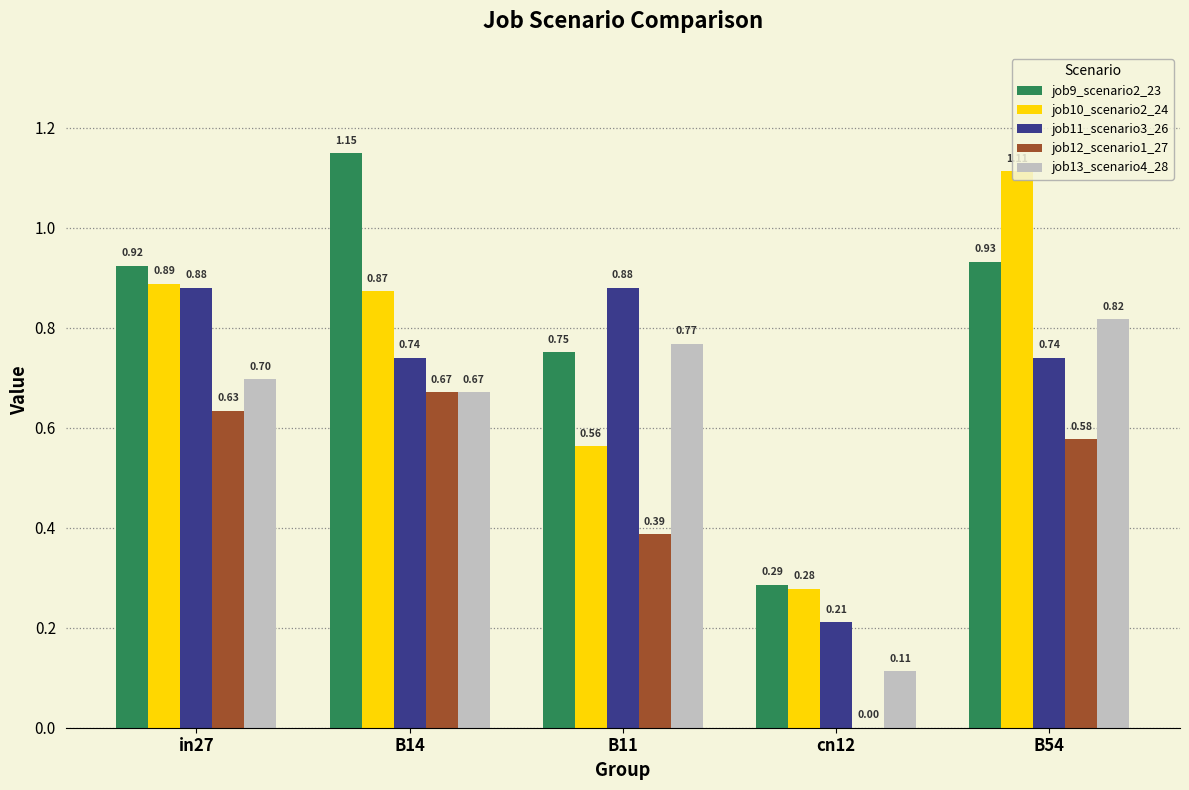

Does the chart contain stacked bars?

No